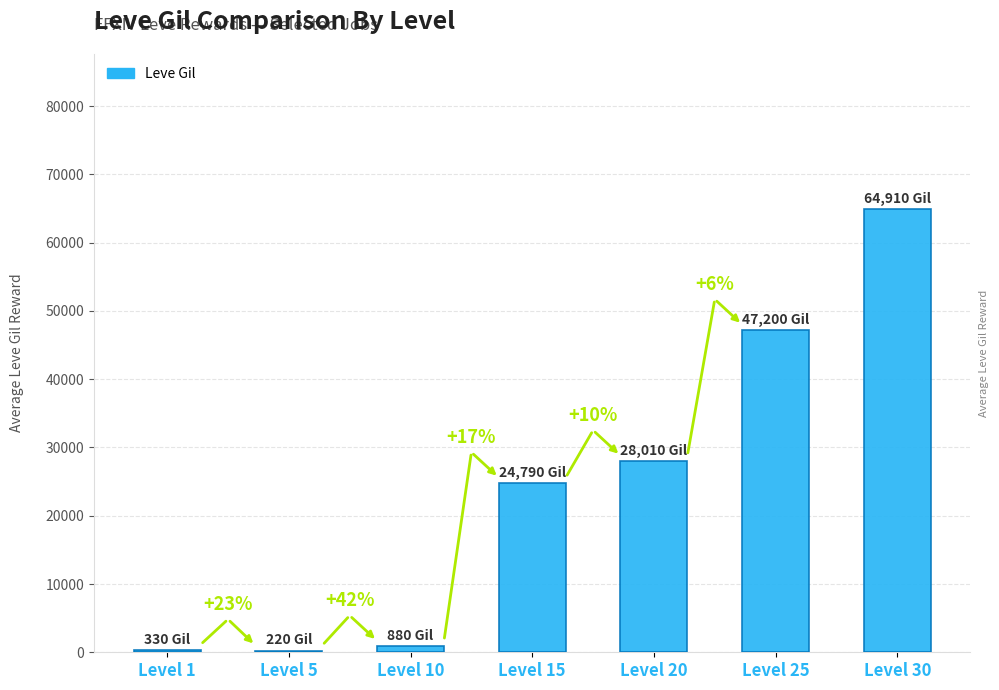

The chart shows a value of 88 at Level 5. True or false?

False